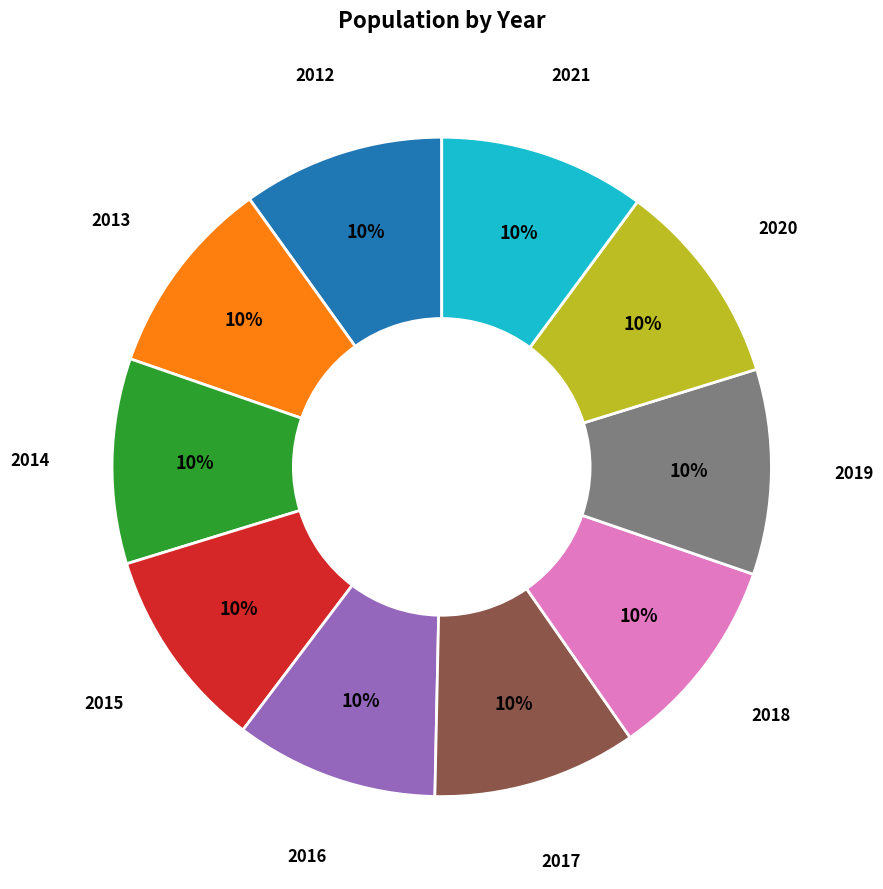

How many segments does this pie chart have?

10